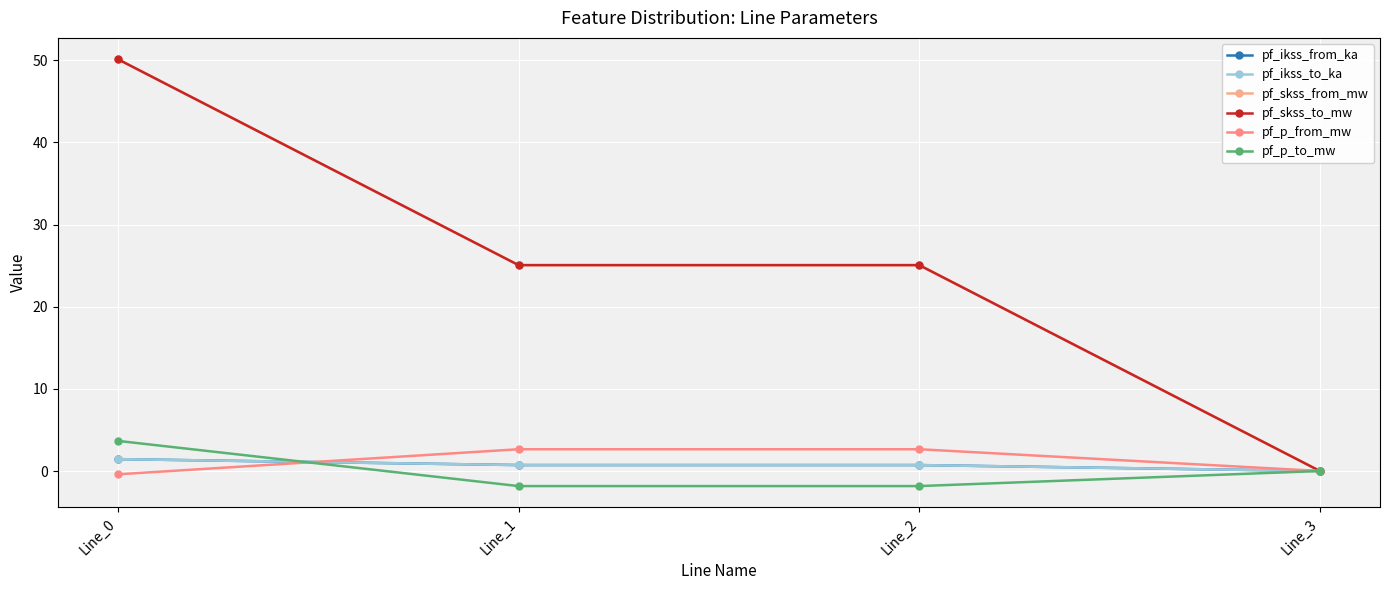

Is this an area chart (filled region under the line)?

No